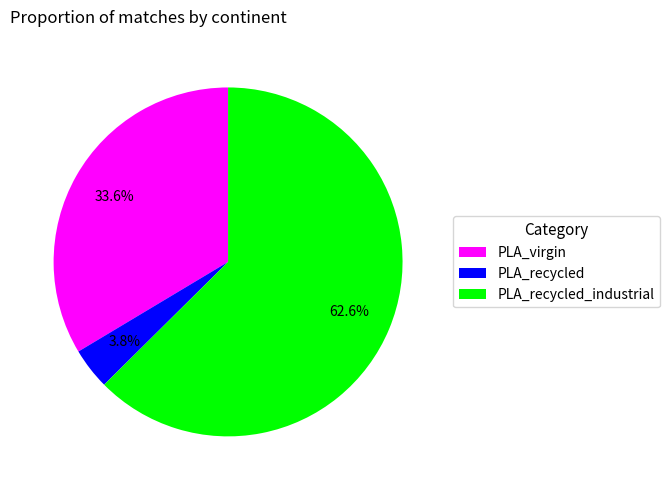

To the nearest percent, what percentage of the pie is PLA_recycled?

4%